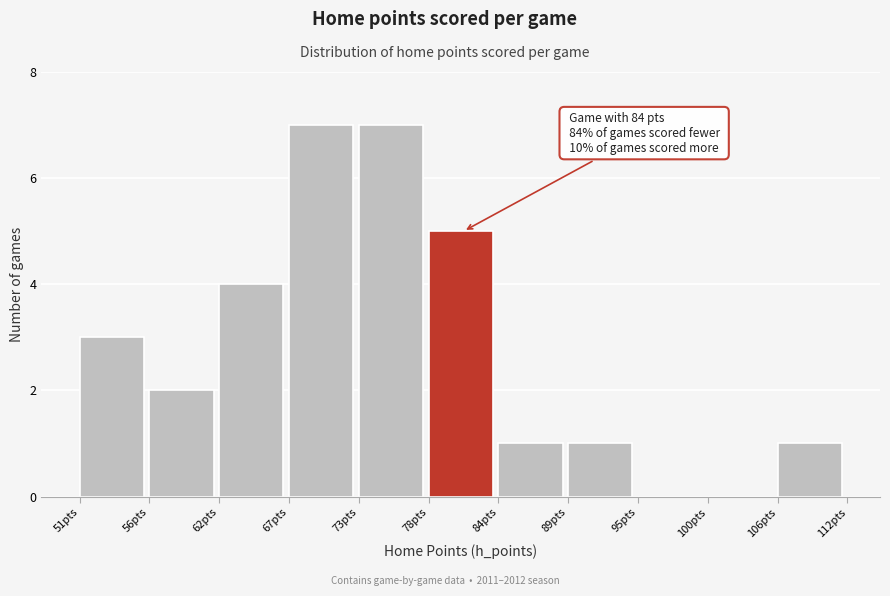

Reading left to right, extract all data points from this chart.

51pts=3	56pts=2	62pts=4	67pts=7	73pts=7	78pts=5	84pts=1	89pts=1	95pts=0	100pts=0	106pts=1